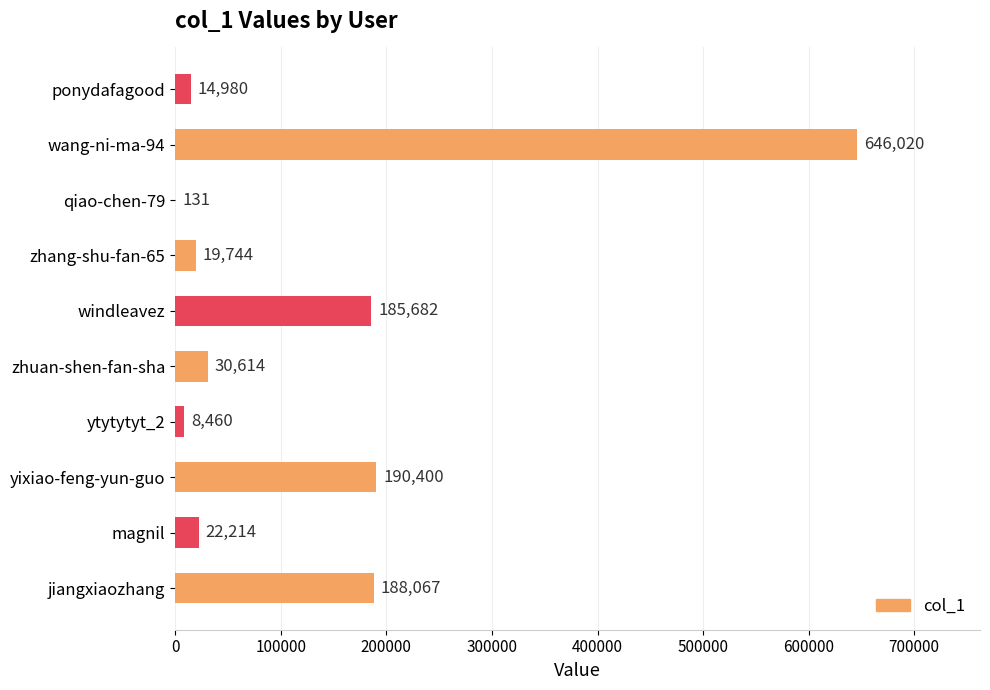

Are the bars horizontal?

Yes